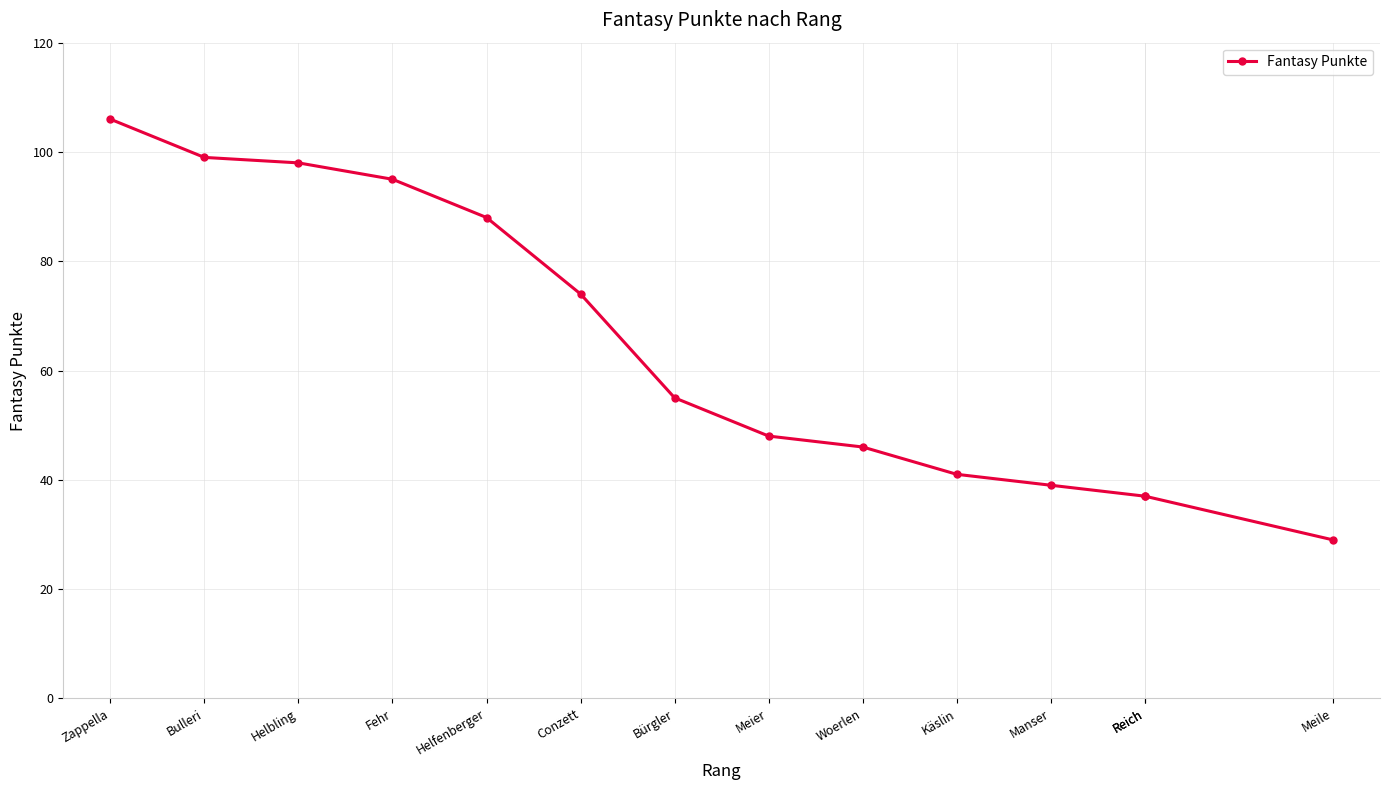

What is the value of the 9th point from the left?

46